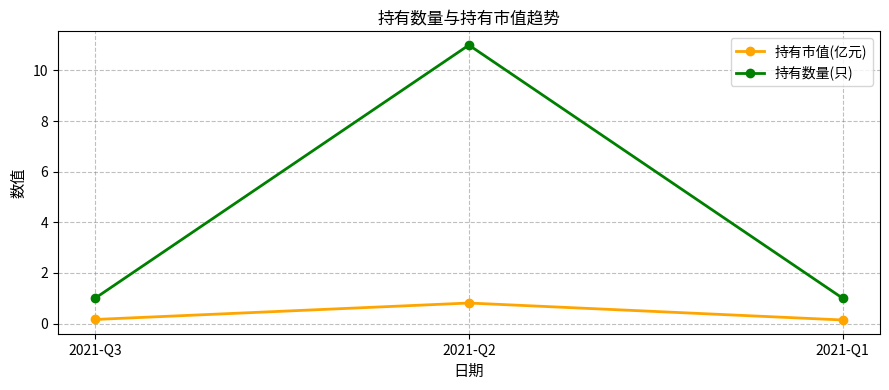

Is it true that 持有市值(亿元) equals 0.2 at 2021-Q3?

True